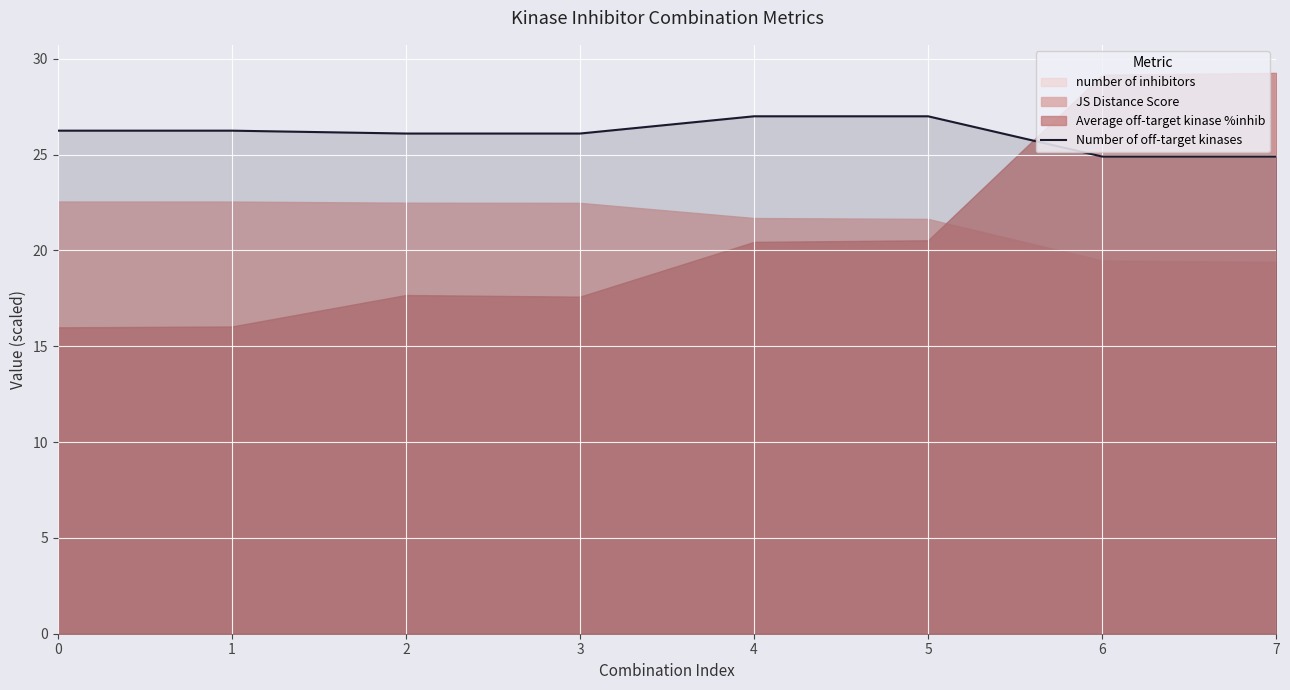

What is the smallest value displayed?

24.9